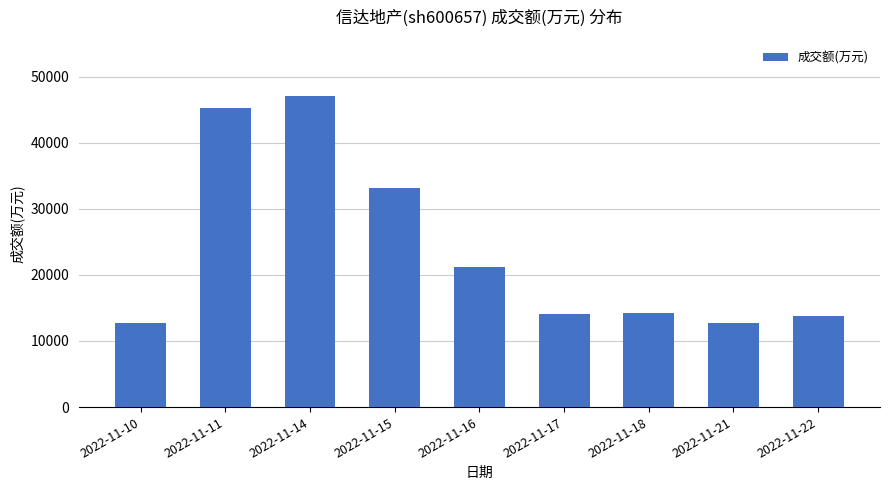

Approximately how many times larger is the value at 2022-11-10 compared to 2022-11-17?

0.9